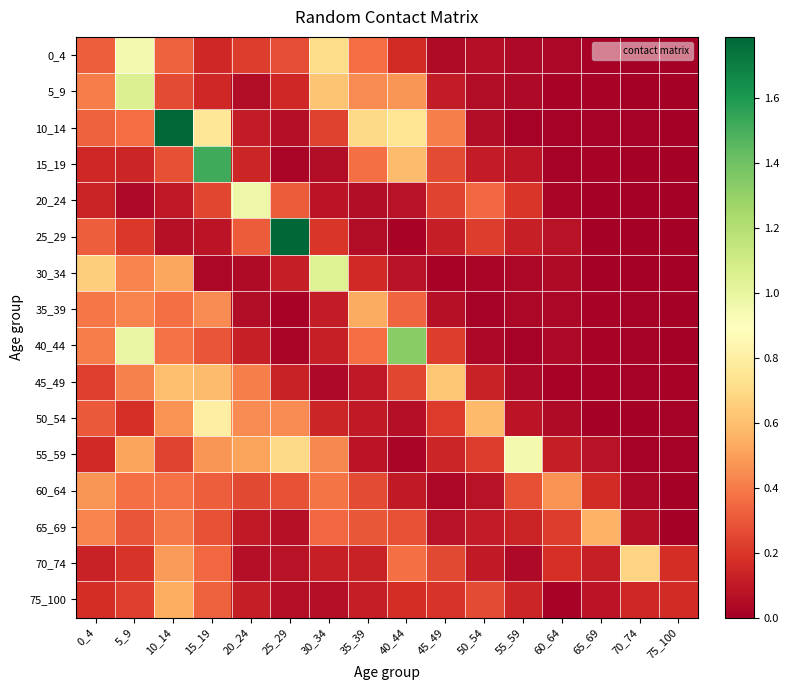

Reading left to right, transcribe all the data shown in this chart.

0_4: 0_4=0.3	5_9=0.9	10_14=0.3	15_19=0.2	20_24=0.2	25_29=0.3	30_34=0.7	35_39=0.4	40_44=0.2	45_49=0.0	50_54=0.1	55_59=0.0	60_64=0.0	65_69=0.0	70_74=0.0	75_100=0.0
5_9: 0_4=0.4	5_9=1.1	10_14=0.3	15_19=0.2	20_24=0.1	25_29=0.2	30_34=0.6	35_39=0.4	40_44=0.5	45_49=0.1	50_54=0.0	55_59=0.0	60_64=0.0	65_69=0.0	70_74=0.0	75_100=0.0
10_14: 0_4=0.3	5_9=0.4	10_14=1.8	15_19=0.8	20_24=0.1	25_29=0.1	30_34=0.2	35_39=0.7	40_44=0.8	45_49=0.4	50_54=0.1	55_59=0.0	60_64=0.0	65_69=0.0	70_74=0.0	75_100=0.0
15_19: 0_4=0.2	5_9=0.1	10_14=0.3	15_19=1.5	20_24=0.1	25_29=0.0	30_34=0.0	35_39=0.4	40_44=0.6	45_49=0.3	50_54=0.1	55_59=0.1	60_64=0.0	65_69=0.0	70_74=0.0	75_100=0.0
20_24: 0_4=0.1	5_9=0.0	10_14=0.1	15_19=0.2	20_24=1.0	25_29=0.3	30_34=0.1	35_39=0.1	40_44=0.1	45_49=0.2	50_54=0.3	55_59=0.2	60_64=0.0	65_69=0.0	70_74=0.0	75_100=0.0
25_29: 0_4=0.3	5_9=0.2	10_14=0.1	15_19=0.1	20_24=0.3	25_29=1.8	30_34=0.2	35_39=0.1	40_44=0.0	45_49=0.1	50_54=0.2	55_59=0.1	60_64=0.1	65_69=0.0	70_74=0.0	75_100=0.0
30_34: 0_4=0.7	5_9=0.4	10_14=0.5	15_19=0.0	20_24=0.0	25_29=0.1	30_34=1.0	35_39=0.2	40_44=0.1	45_49=0.0	50_54=0.0	55_59=0.0	60_64=0.0	65_69=0.0	70_74=0.0	75_100=0.0
35_39: 0_4=0.4	5_9=0.4	10_14=0.4	15_19=0.4	20_24=0.1	25_29=0.0	30_34=0.1	35_39=0.5	40_44=0.3	45_49=0.1	50_54=0.0	55_59=0.0	60_64=0.0	65_69=0.0	70_74=0.0	75_100=0.0
40_44: 0_4=0.4	5_9=1.0	10_14=0.4	15_19=0.3	20_24=0.1	25_29=0.0	30_34=0.1	35_39=0.4	40_44=1.3	45_49=0.2	50_54=0.0	55_59=0.0	60_64=0.0	65_69=0.0	70_74=0.0	75_100=0.0
45_49: 0_4=0.2	5_9=0.4	10_14=0.6	15_19=0.6	20_24=0.4	25_29=0.1	30_34=0.0	35_39=0.1	40_44=0.3	45_49=0.6	50_54=0.1	55_59=0.0	60_64=0.0	65_69=0.0	70_74=0.0	75_100=0.0
50_54: 0_4=0.3	5_9=0.2	10_14=0.5	15_19=0.8	20_24=0.4	25_29=0.4	30_34=0.1	35_39=0.1	40_44=0.1	45_49=0.2	50_54=0.6	55_59=0.1	60_64=0.0	65_69=0.0	70_74=0.0	75_100=0.0
55_59: 0_4=0.2	5_9=0.5	10_14=0.2	15_19=0.5	20_24=0.5	25_29=0.7	30_34=0.4	35_39=0.1	40_44=0.0	45_49=0.1	50_54=0.2	55_59=0.9	60_64=0.1	65_69=0.1	70_74=0.0	75_100=0.0
60_64: 0_4=0.5	5_9=0.4	10_14=0.4	15_19=0.3	20_24=0.3	25_29=0.3	30_34=0.4	35_39=0.3	40_44=0.1	45_49=0.0	50_54=0.1	55_59=0.3	60_64=0.5	65_69=0.2	70_74=0.0	75_100=0.0
65_69: 0_4=0.4	5_9=0.3	10_14=0.4	15_19=0.3	20_24=0.1	25_29=0.1	30_34=0.3	35_39=0.3	40_44=0.3	45_49=0.1	50_54=0.1	55_59=0.1	60_64=0.2	65_69=0.6	70_74=0.1	75_100=0.0
70_74: 0_4=0.1	5_9=0.2	10_14=0.5	15_19=0.3	20_24=0.1	25_29=0.1	30_34=0.1	35_39=0.1	40_44=0.4	45_49=0.3	50_54=0.1	55_59=0.0	60_64=0.2	65_69=0.1	70_74=0.7	75_100=0.2
75_100: 0_4=0.2	5_9=0.2	10_14=0.5	15_19=0.3	20_24=0.1	25_29=0.1	30_34=0.1	35_39=0.1	40_44=0.2	45_49=0.2	50_54=0.3	55_59=0.1	60_64=0.0	65_69=0.1	70_74=0.1	75_100=0.2